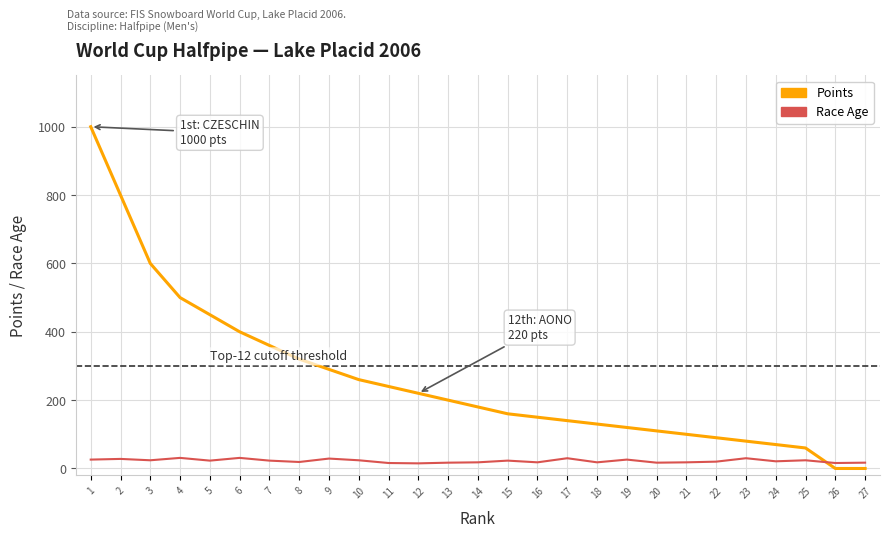

Is it true that Points equals 288 at 14?

False